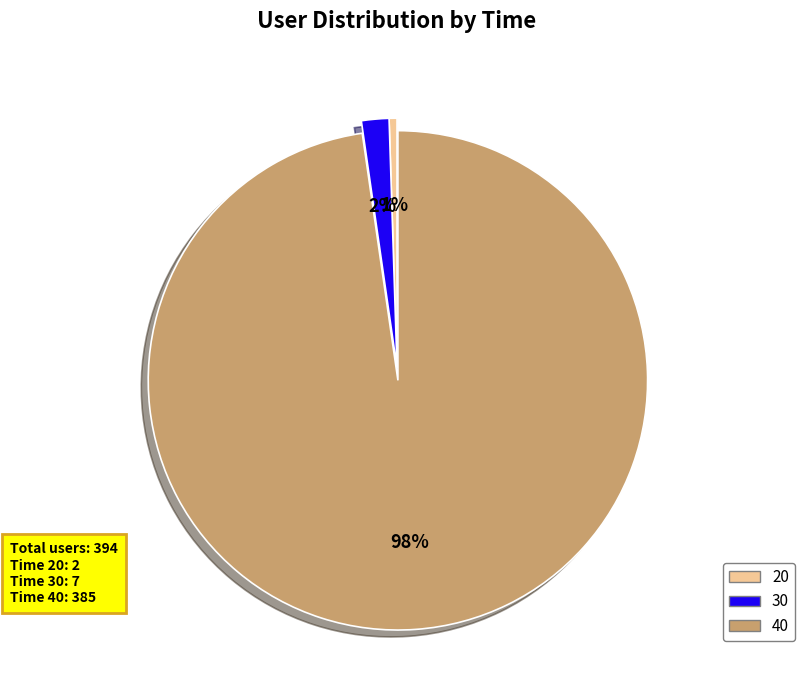

Is it true that 40 is 85% of the pie?

False